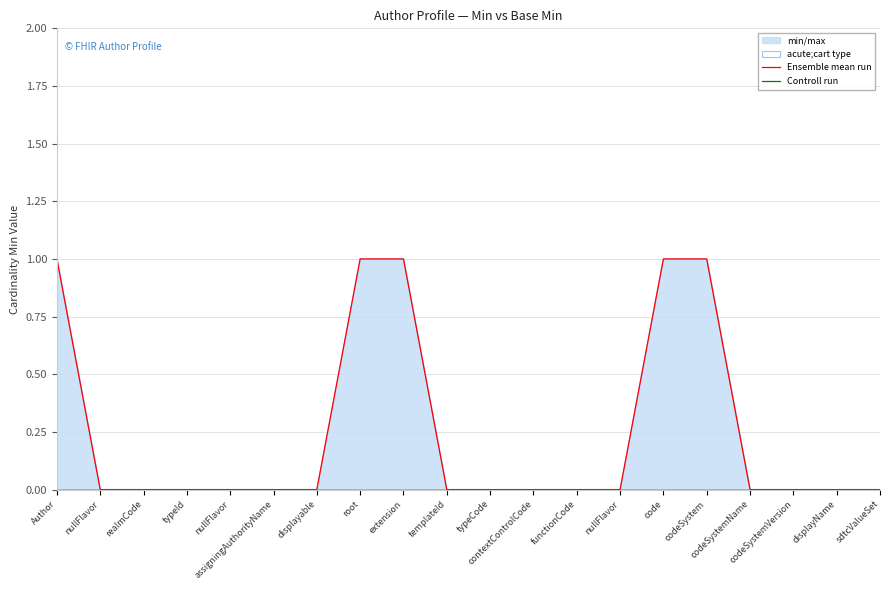

What is the highest value of the Ensemble mean run series?

1